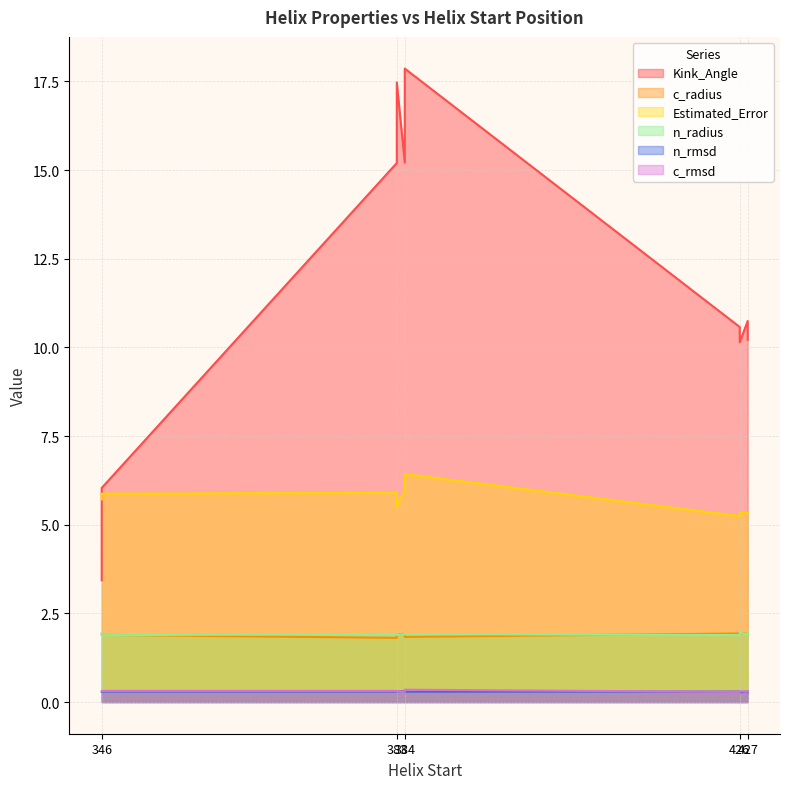

What is the difference between the maximum and minimum values in the c_rmsd series?

0.1